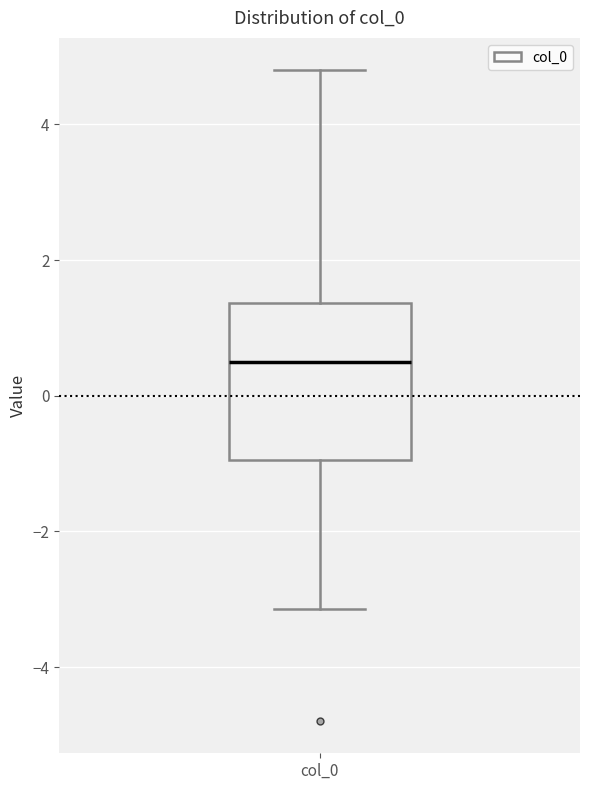

Read this box plot against the y-axis: the position of the median line, the range covered by the box, and the ends of both whiskers. The values are not printed on the chart, so give them approximately, as read against the axis.

median 0.4, box -1.0 to 1.4, whiskers -3.2 to 4.8